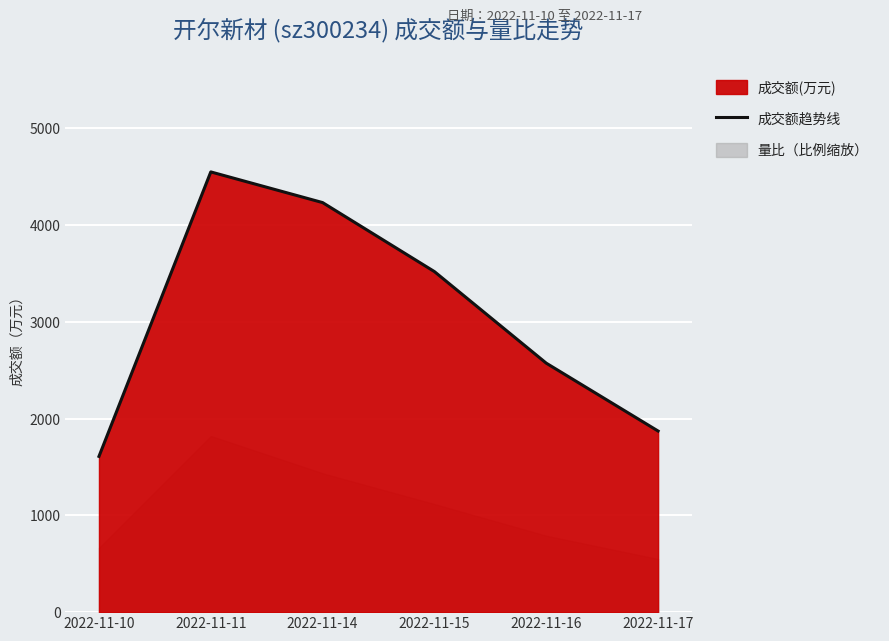

What is the difference between the second highest and second lowest values?

2360